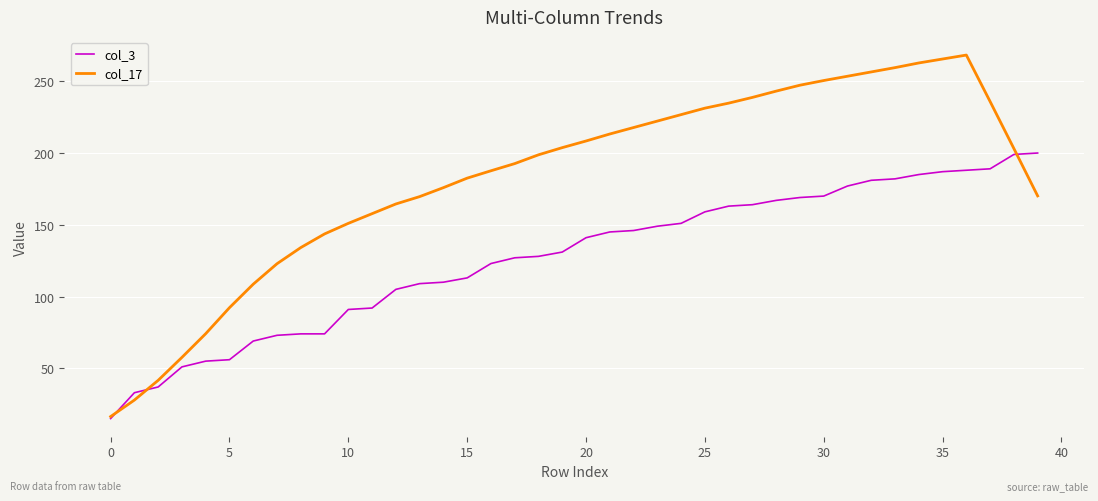

What are all the series names shown in the legend?

col_3, col_17